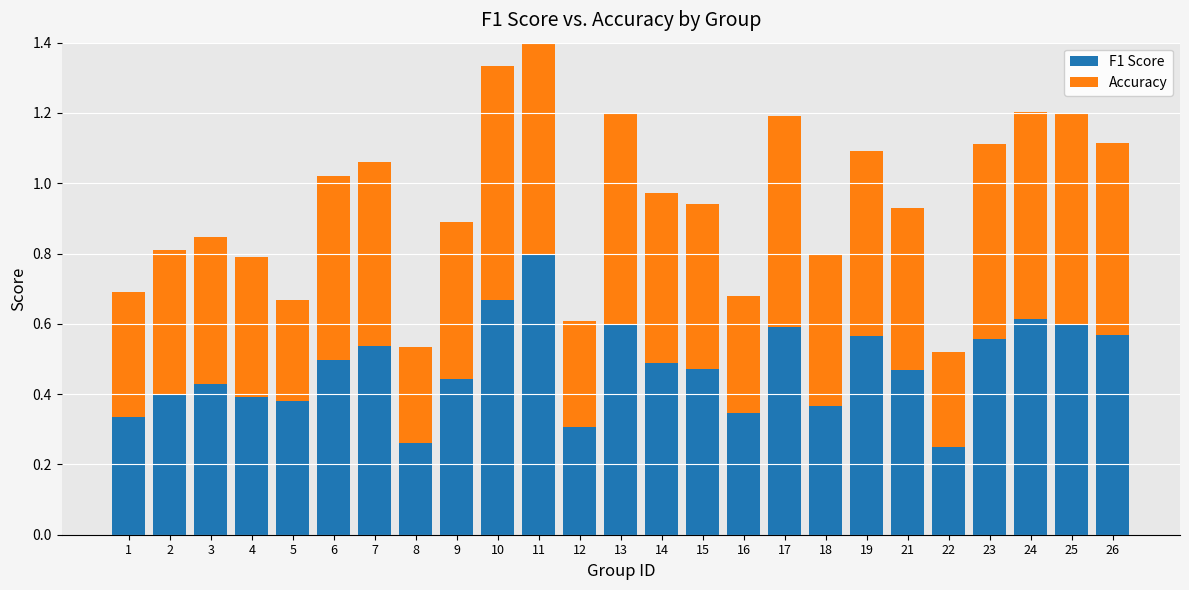

Which series has the largest total across all categories?

F1 Score